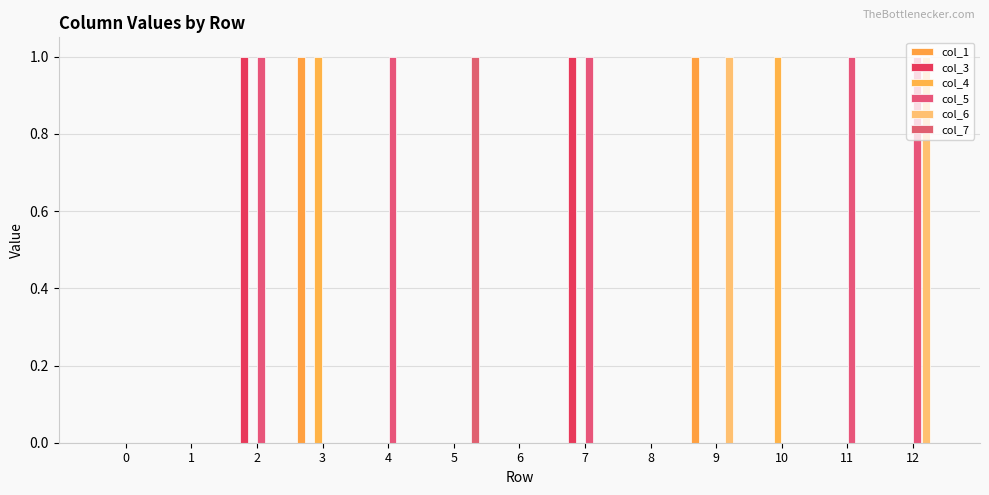

Reading right to left, transcribe all the data shown in this chart.

col_1: 12=0	11=0	10=0	9=1	8=0	7=0	6=0	5=0	4=0	3=1	2=0	1=0	0=0
col_3: 12=0	11=0	10=0	9=0	8=0	7=1	6=0	5=0	4=0	3=0	2=1	1=0	0=0
col_4: 12=0	11=0	10=1	9=0	8=0	7=0	6=0	5=0	4=0	3=1	2=0	1=0	0=0
col_5: 12=1	11=1	10=0	9=0	8=0	7=1	6=0	5=0	4=1	3=0	2=1	1=0	0=0
col_6: 12=1	11=0	10=0	9=1	8=0	7=0	6=0	5=0	4=0	3=0	2=0	1=0	0=0
col_7: 12=0	11=0	10=0	9=0	8=0	7=0	6=0	5=1	4=0	3=0	2=0	1=0	0=0